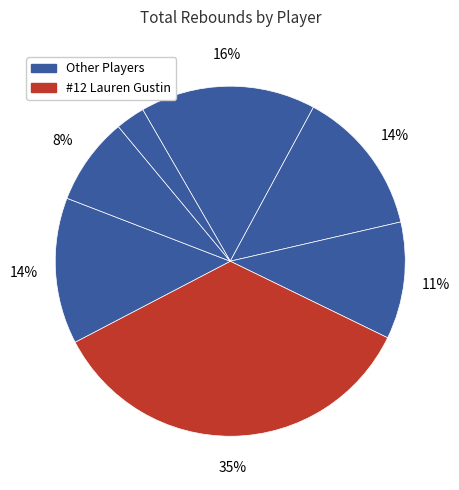

To the nearest percent, what is the difference between the largest and smallest slice percentages?

32%